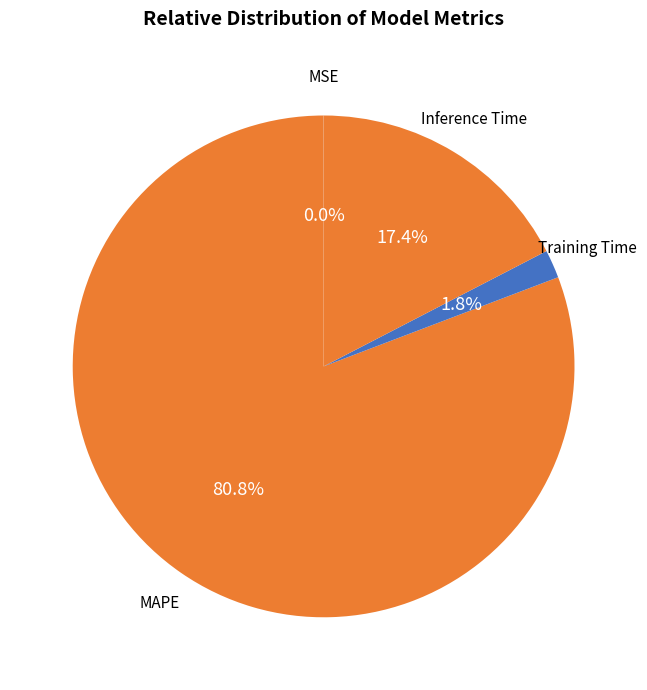

Count the number of slices in the pie.

4